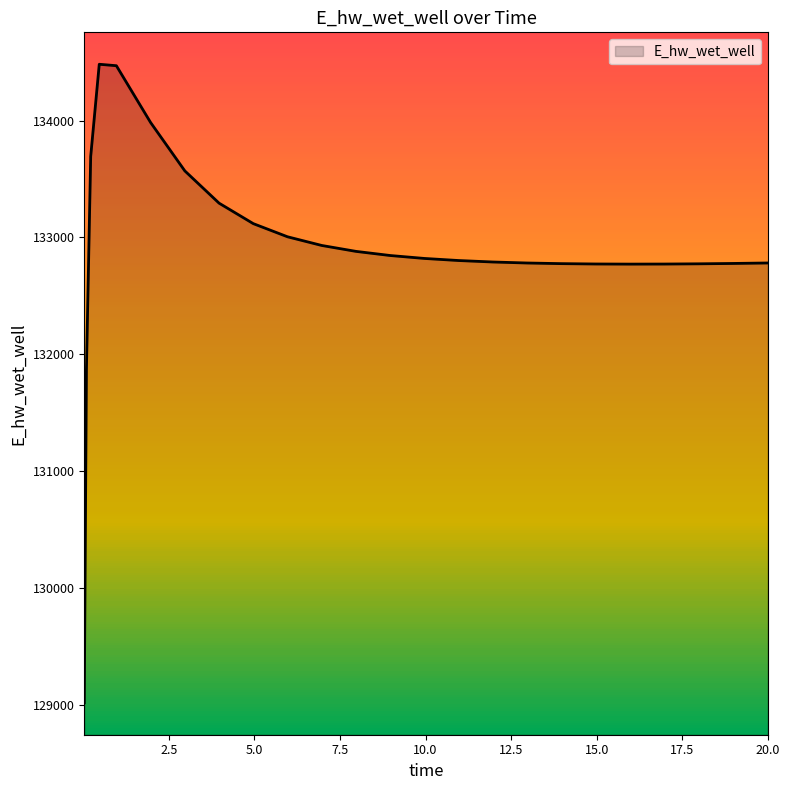

Count the number of categories in the chart.

25